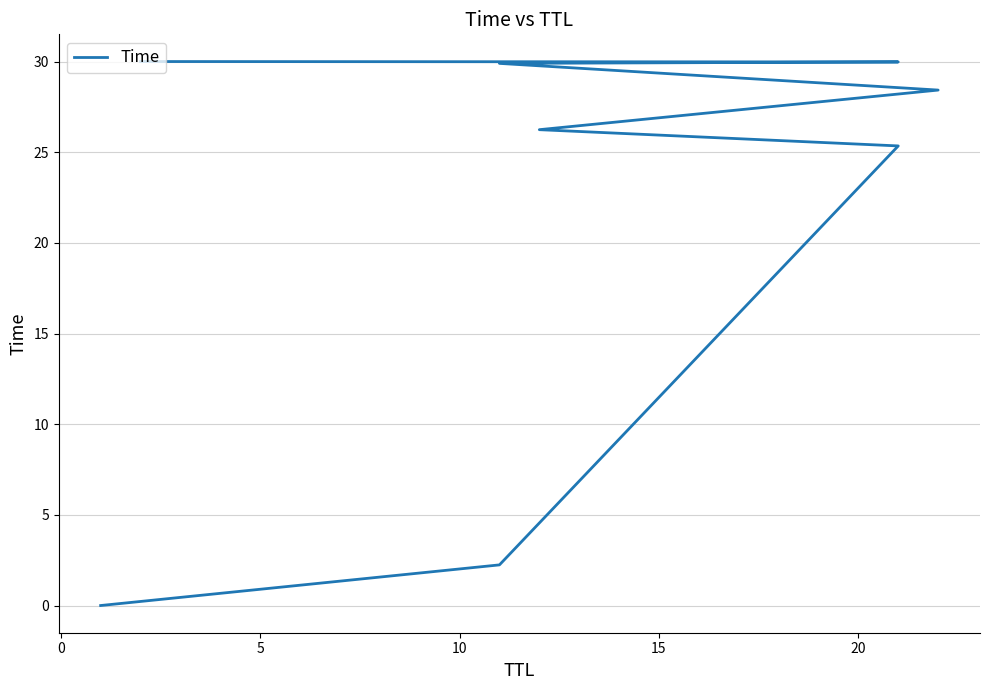

True or false: there are more than 1 points higher than both neighbors.

False